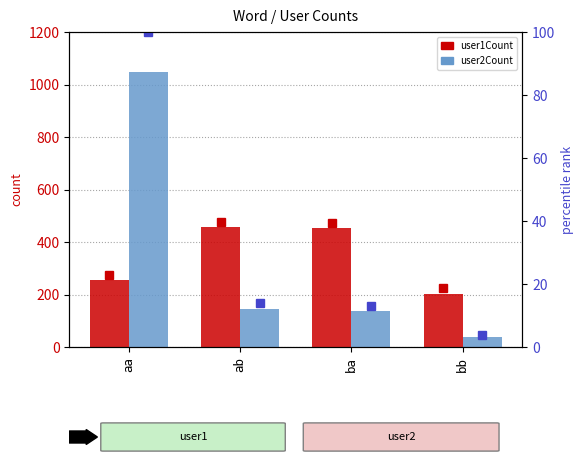

What is the sum of the user2Count values at ab and ba?

281